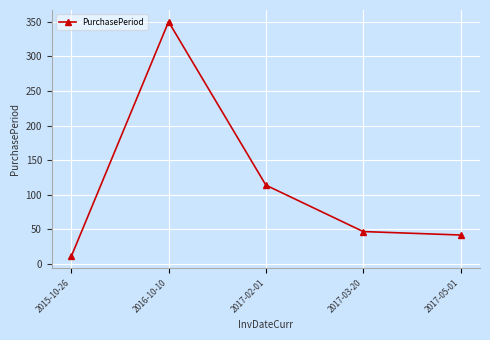

True or false: the data shows 42 at 2017-05-01.

True